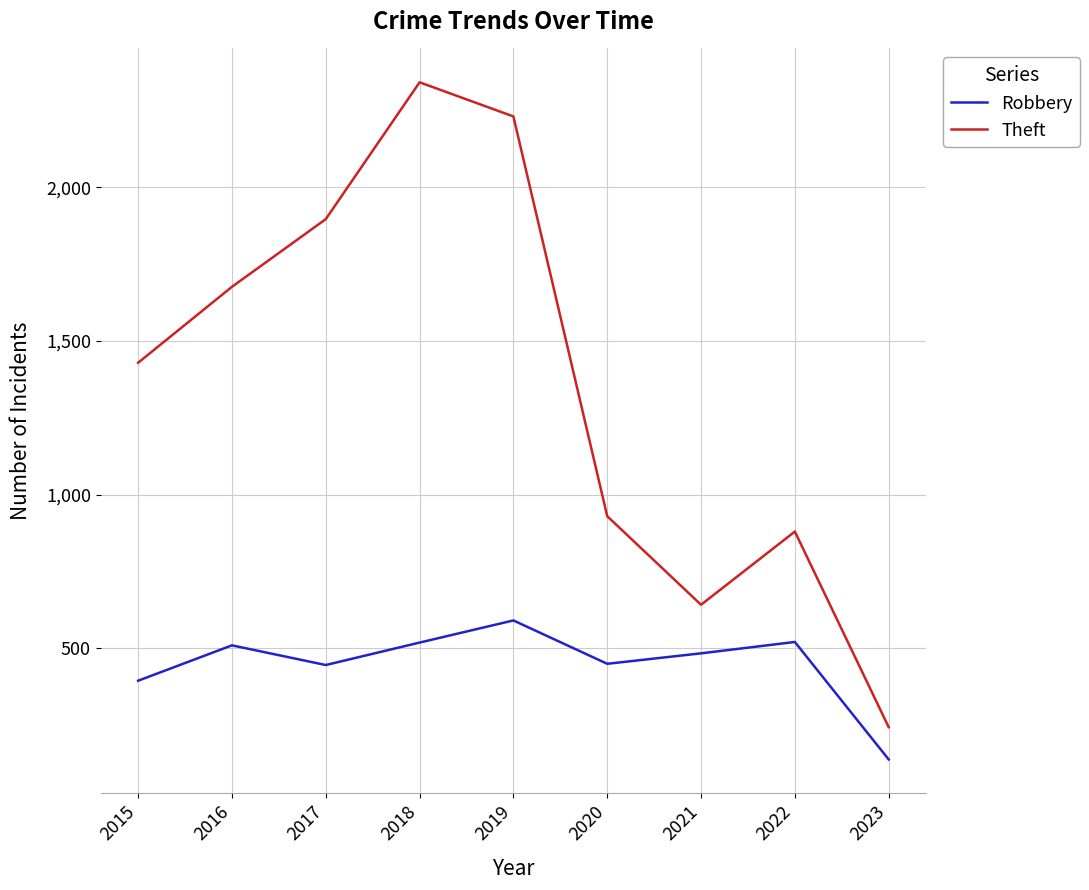

Which series has the largest range (max minus min)?

Theft